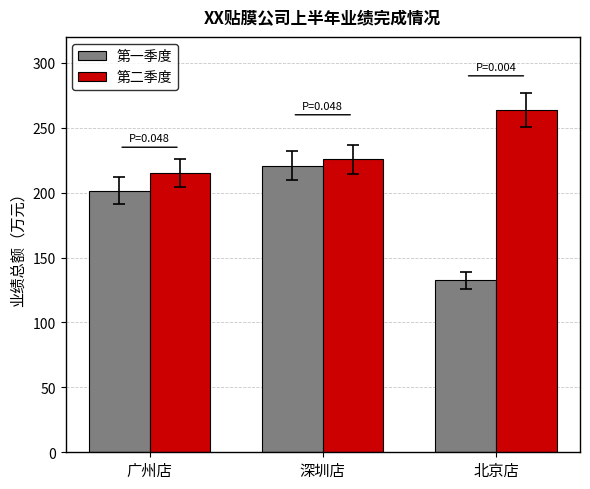

Are the bars horizontal?

No